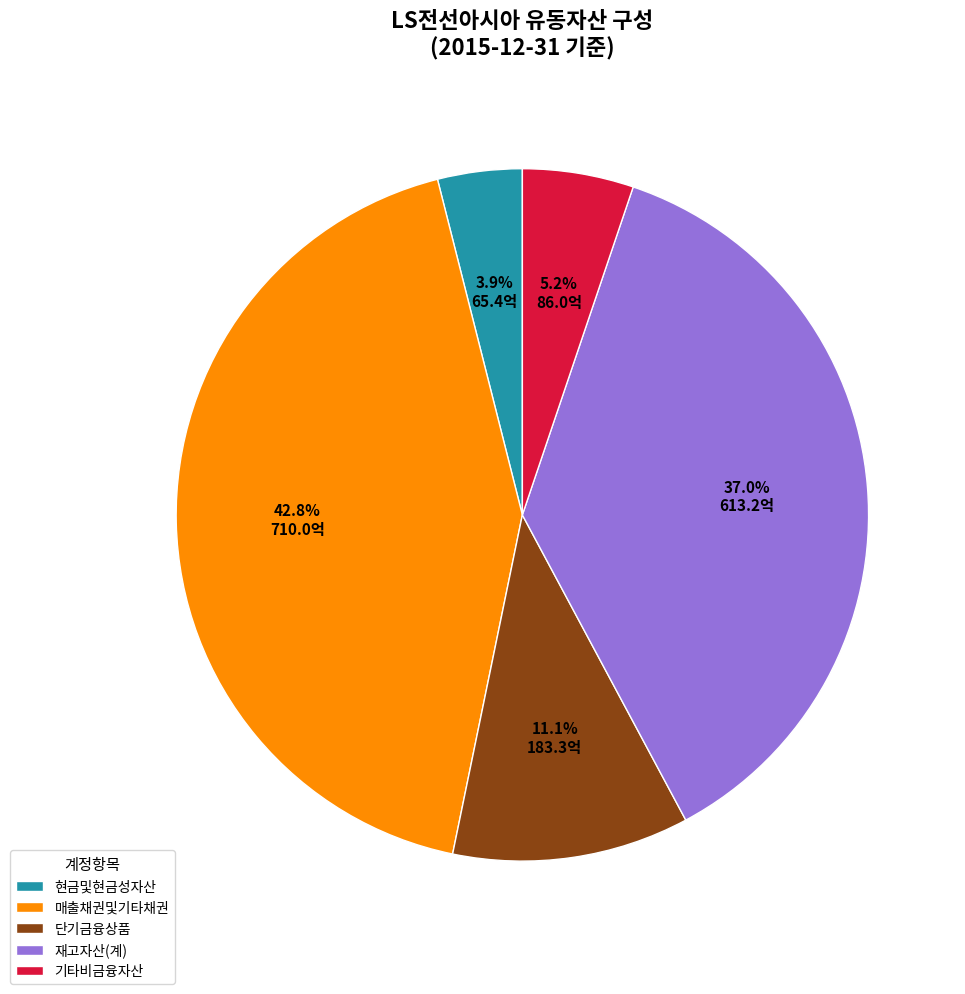

Between 단기금융상품 and 재고자산(계), which is larger?

재고자산(계)